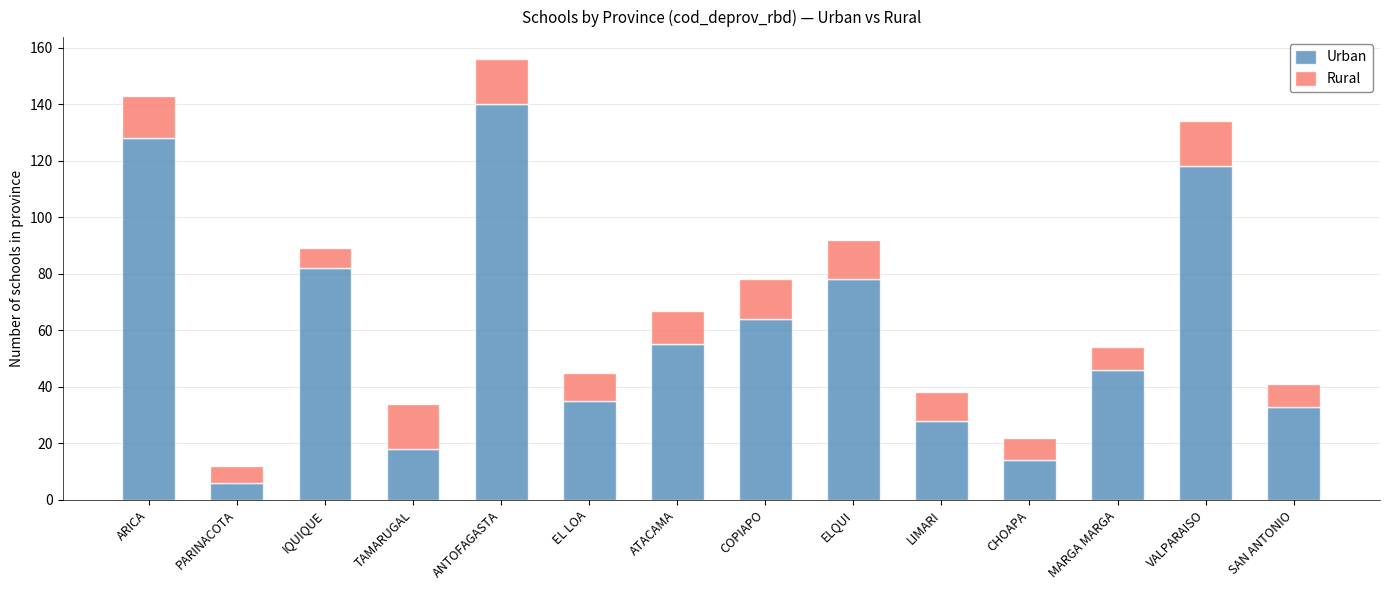

What is the sum of all Urban values?

845